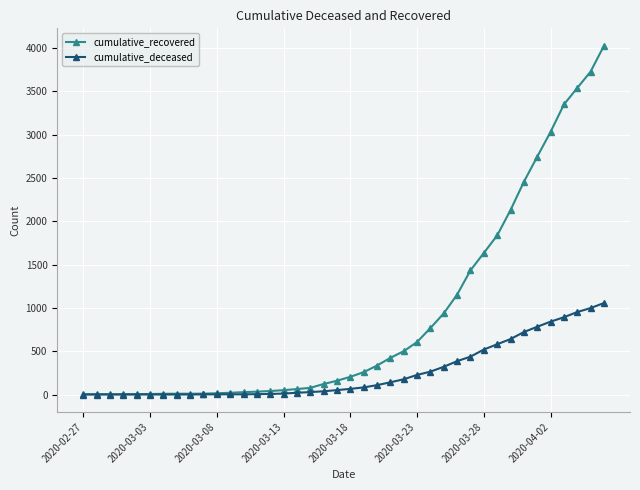

Count the number of data series in this chart.

2